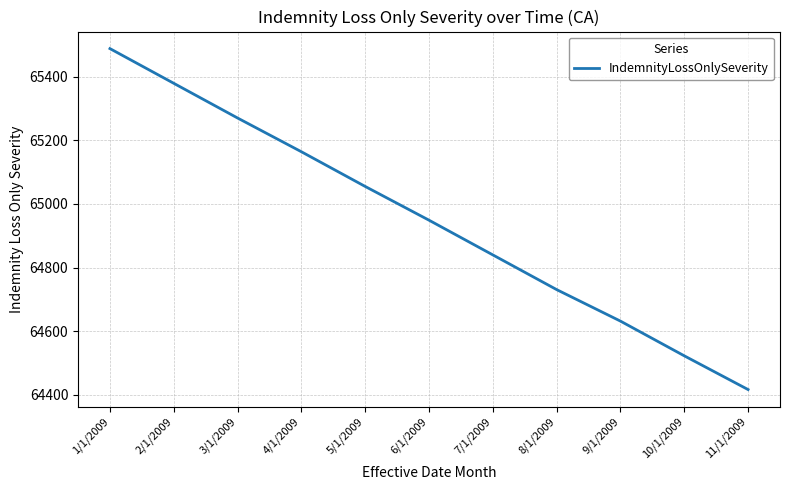

Read the value at 6/1/2009, to the nearest 50.

64950